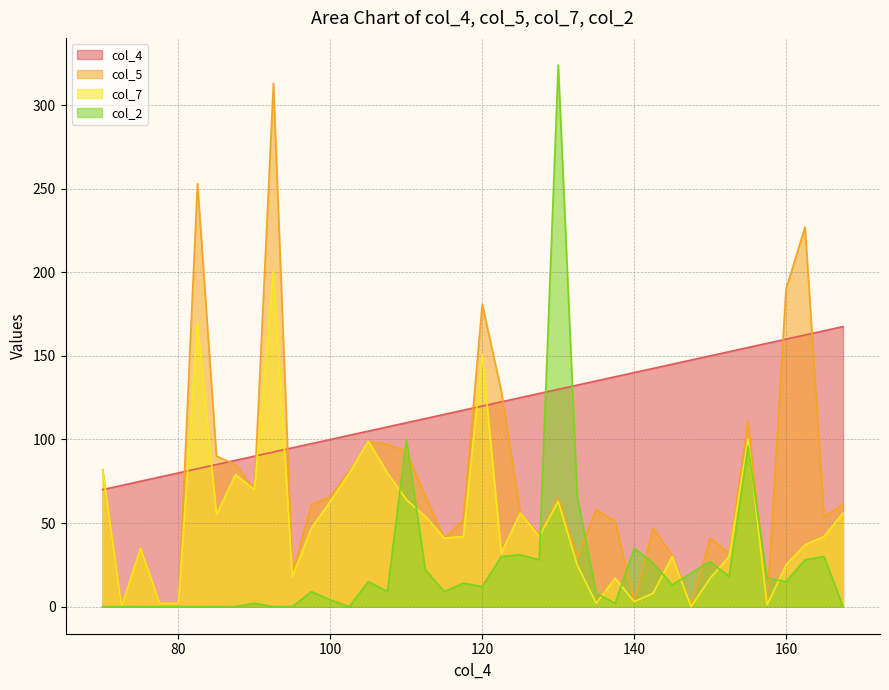

What is the lowest value of the col_4 series?

70.0